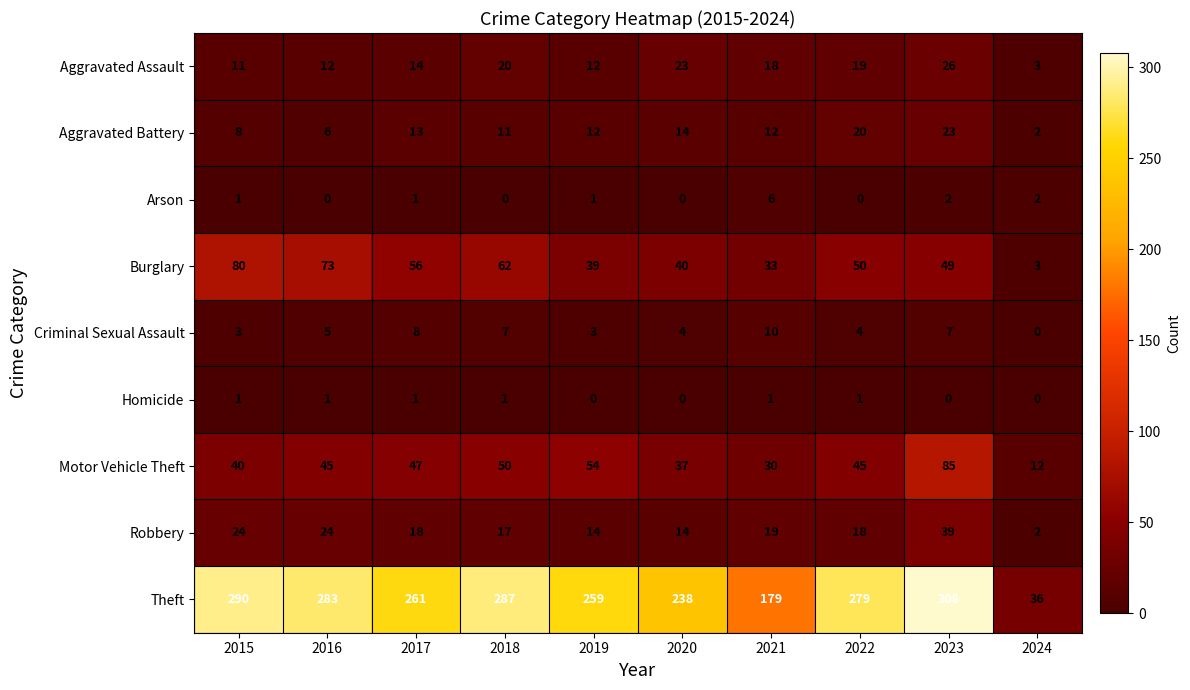

Count the number of data series in this chart.

9